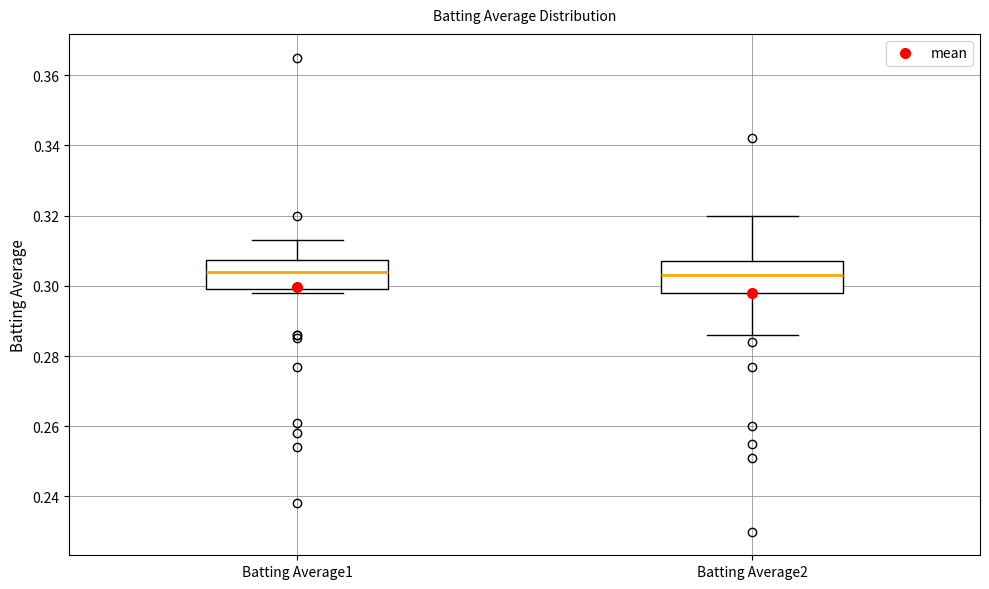

Reading left to right, read every box against the y-axis: the position of its median line, the range the box covers, and the ends of its whiskers. The values are not printed on the chart, so give them approximately, as read against the axis.

Batting Average1: median 0.304, box 0.300 to 0.308, whiskers 0.298 to 0.314
Batting Average2: median 0.304, box 0.298 to 0.308, whiskers 0.286 to 0.320